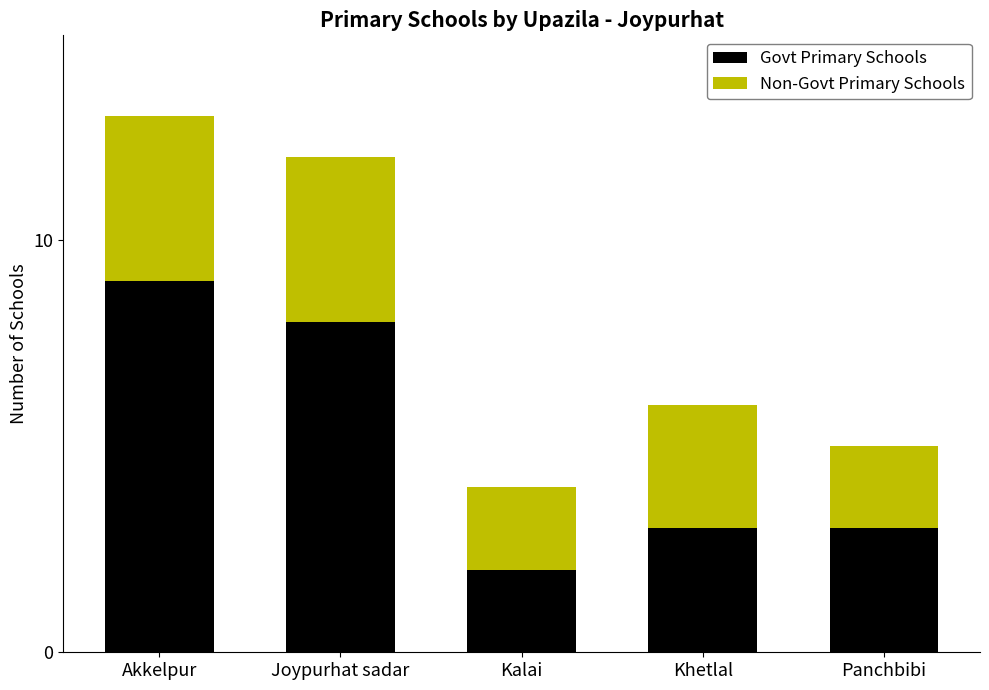

What is the difference between the maximum and minimum values in the Govt Primary Schools series?

7